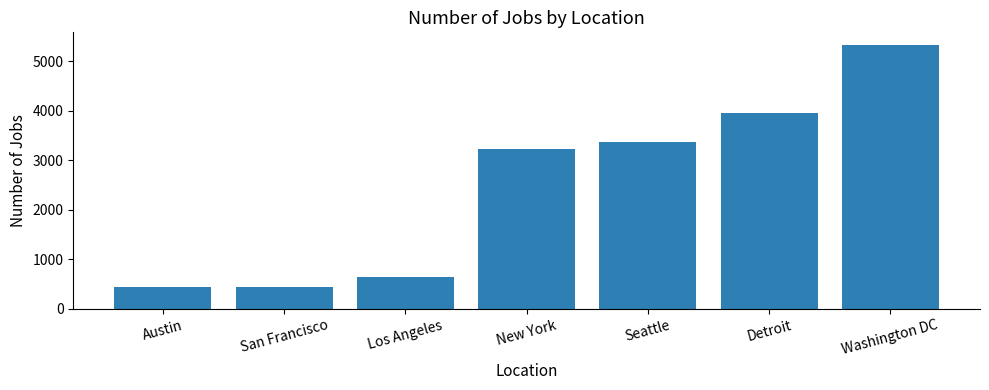

What position from the right is Washington DC?

1